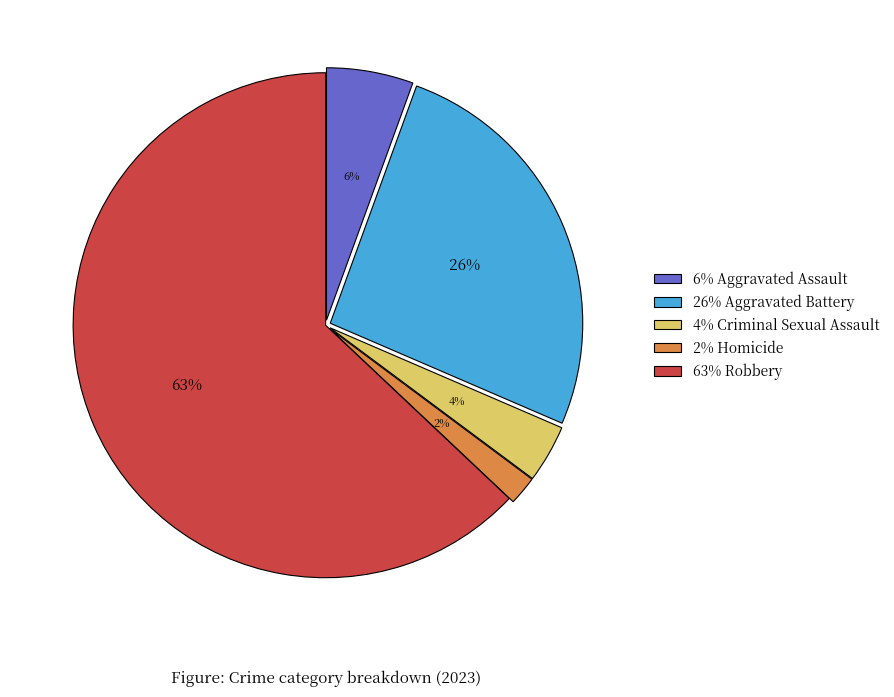

Rank the categories by value from lowest to highest.

2% Homicide, 4% Criminal Sexual Assault, 6% Aggravated Assault, 26% Aggravated Battery, 63% Robbery